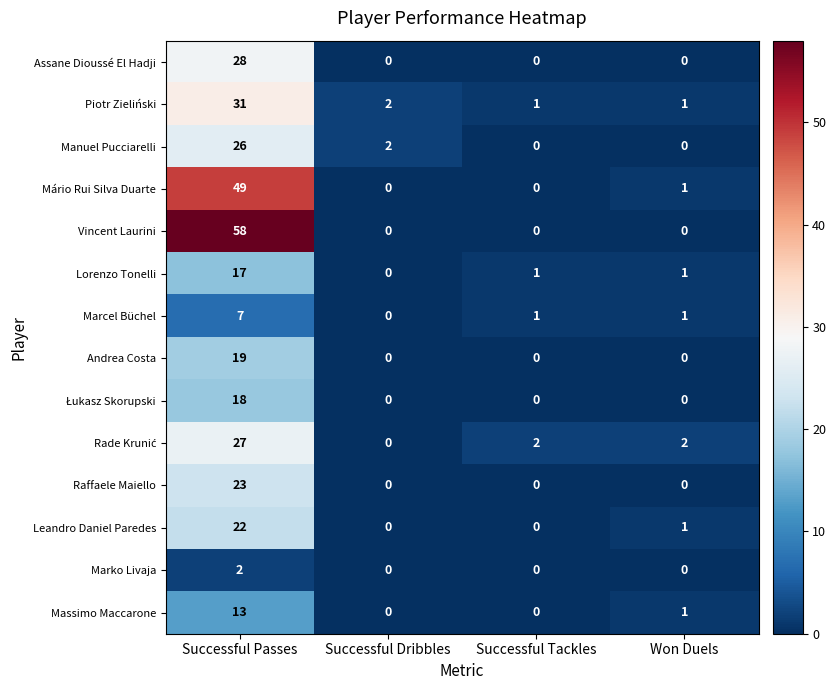

What is the difference between the highest and lowest values at Successful Passes?

56